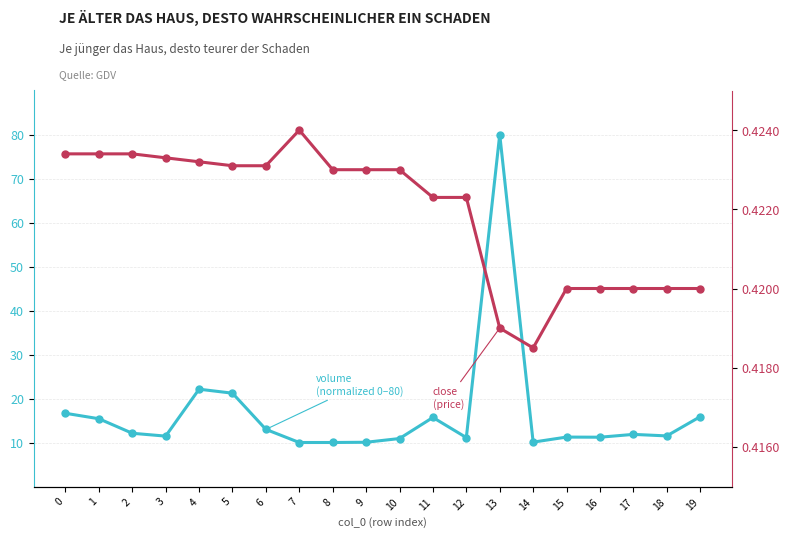

At 6, list the series in order from largest to smallest.

volume, close